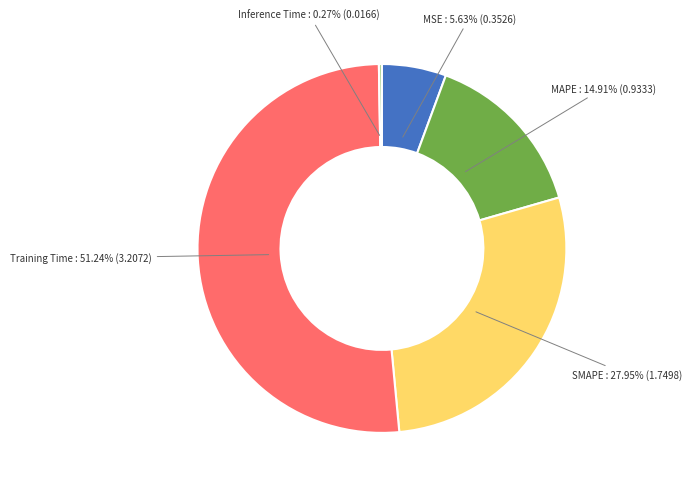

To the nearest percent, what is the combined percentage of SMAPE and Training Time?

79%